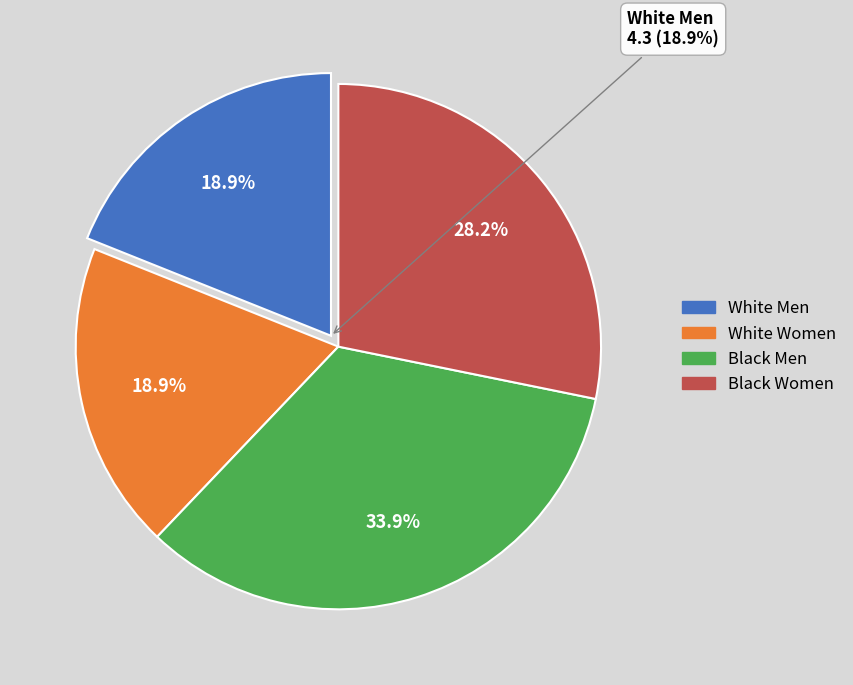

Is it true that Black Women is 28% of the pie?

True